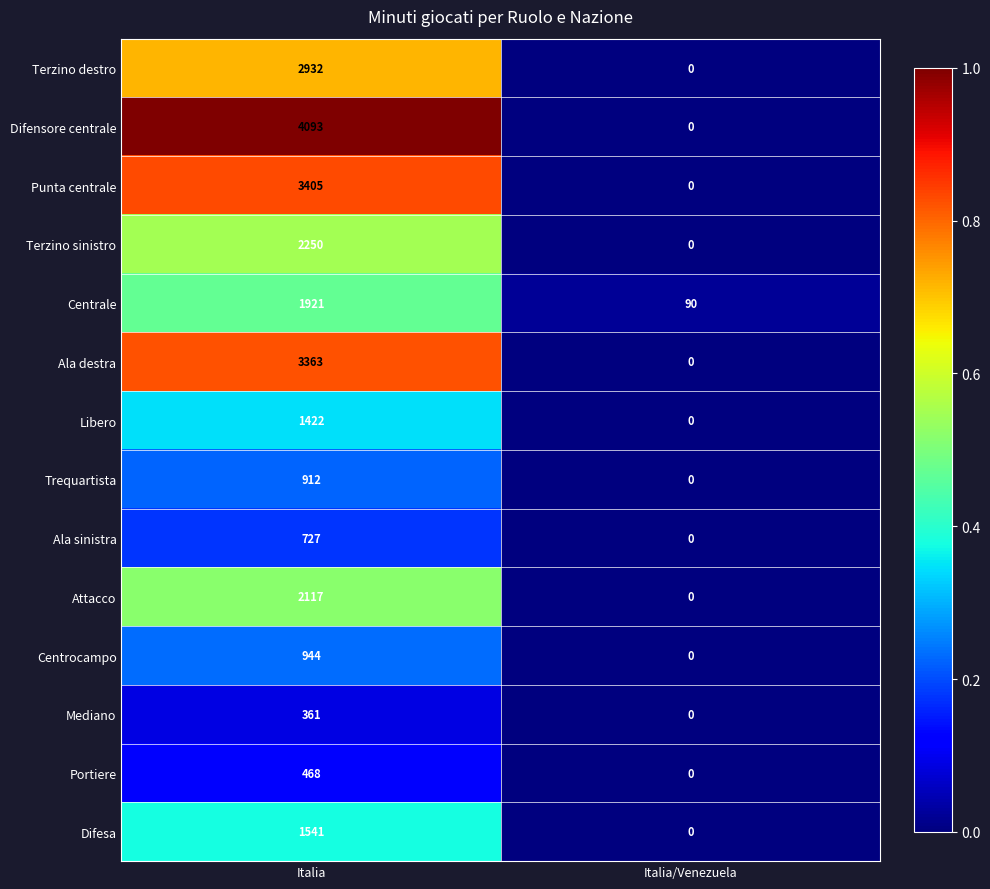

What is the difference between the maximum and minimum values in the Ala destra series?

3363